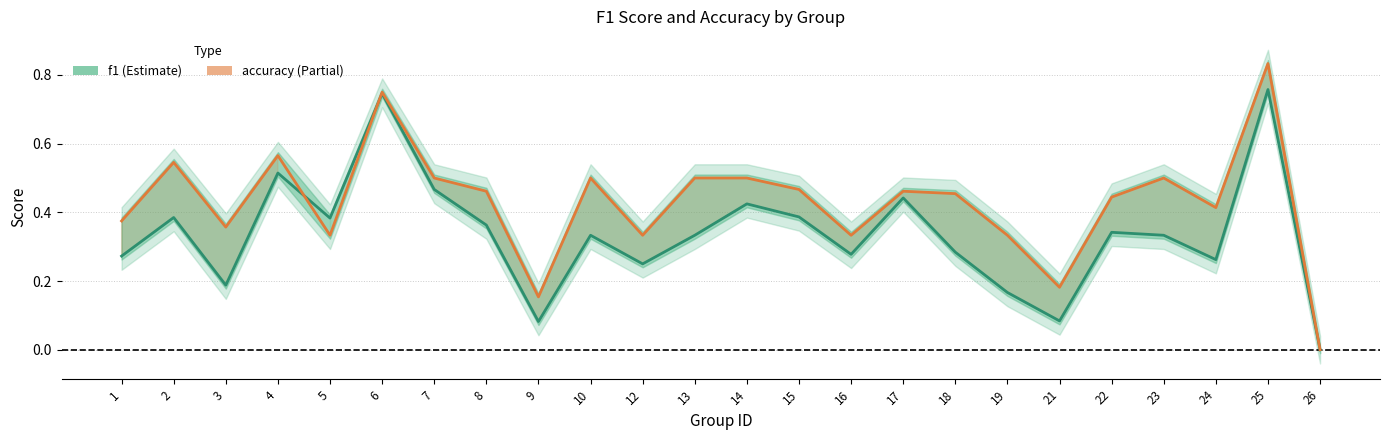

Reading right to left, what are all the values shown in this chart?

f1: 26=0.0	25=0.8	24=0.3	23=0.3	22=0.3	21=0.1	19=0.2	18=0.3	17=0.4	16=0.3	15=0.4	14=0.4	13=0.3	12=0.2	10=0.3	9=0.1	8=0.4	7=0.5	6=0.7	5=0.4	4=0.5	3=0.2	2=0.4	1=0.3
accuracy: 26=0.0	25=0.8	24=0.4	23=0.5	22=0.4	21=0.2	19=0.3	18=0.5	17=0.5	16=0.3	15=0.5	14=0.5	13=0.5	12=0.3	10=0.5	9=0.2	8=0.5	7=0.5	6=0.8	5=0.3	4=0.6	3=0.4	2=0.5	1=0.4